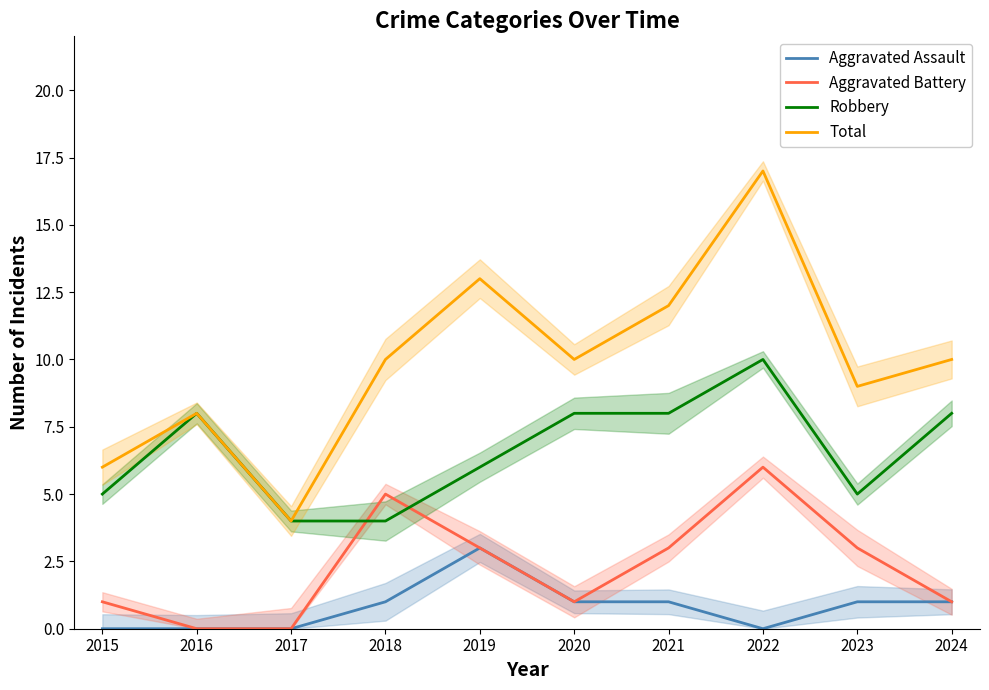

Count the number of data series in this chart.

4